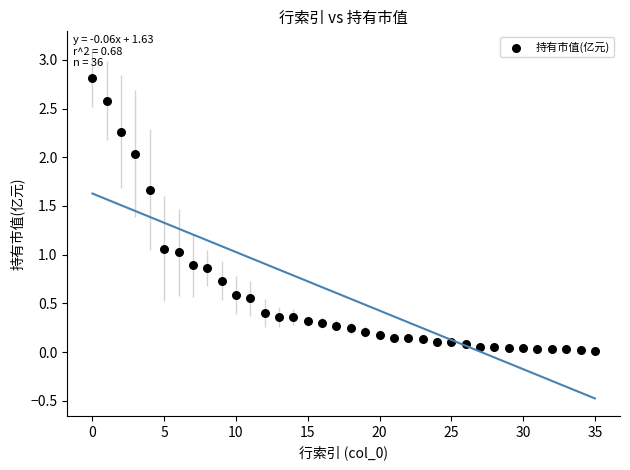

What is the range of Y values (max minus min)?

2.8